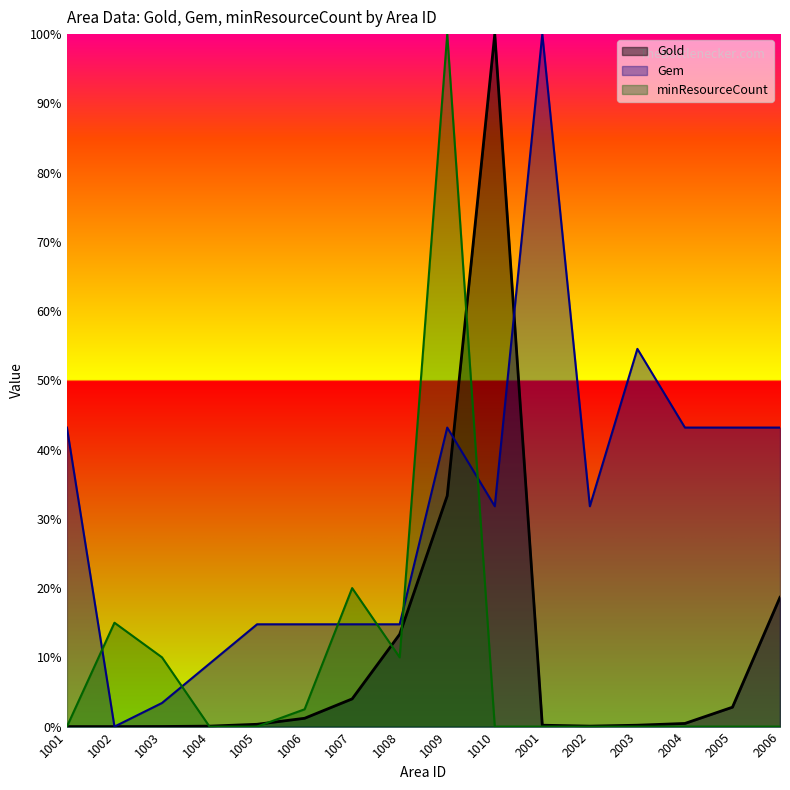

Is the value of Gem at 1003 greater than the value of Gold at 1004?

Yes